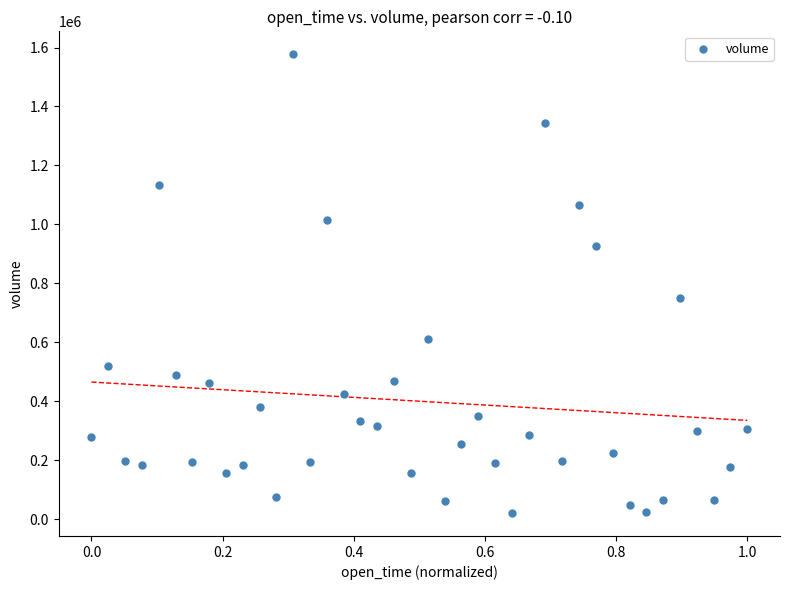

What is the range of Y values (max minus min)?

1556484